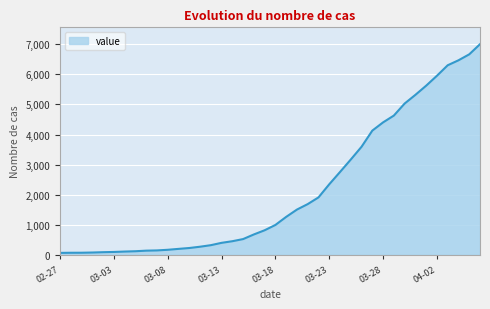

What is the maximum value shown in the chart?

7004